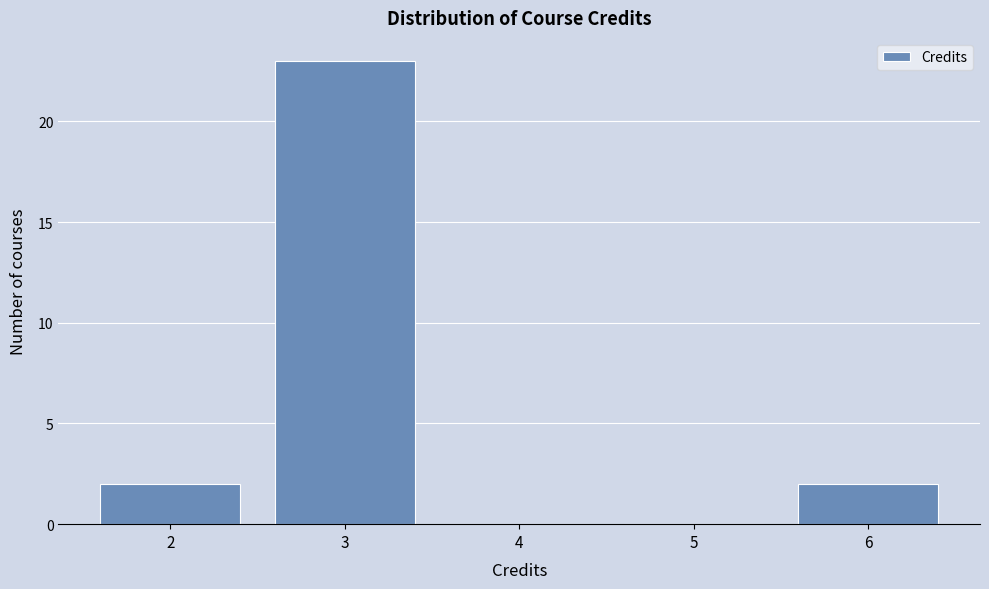

Reading left to right, transcribe this chart: for each bar, give the range it covers on the x-axis and its height. The values are not printed on the chart, so give them approximately, as read against the axis.

1.5 to 2.5: 2
2.5 to 3.5: 23
3.5 to 4.5: 0
4.5 to 5.5: 0
5.5 to 6.5: 2